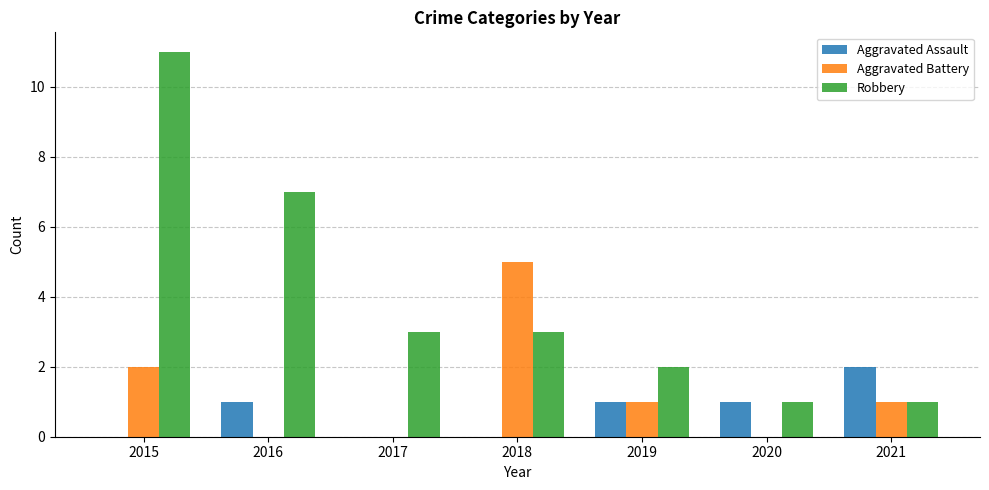

Are the bars horizontal?

No